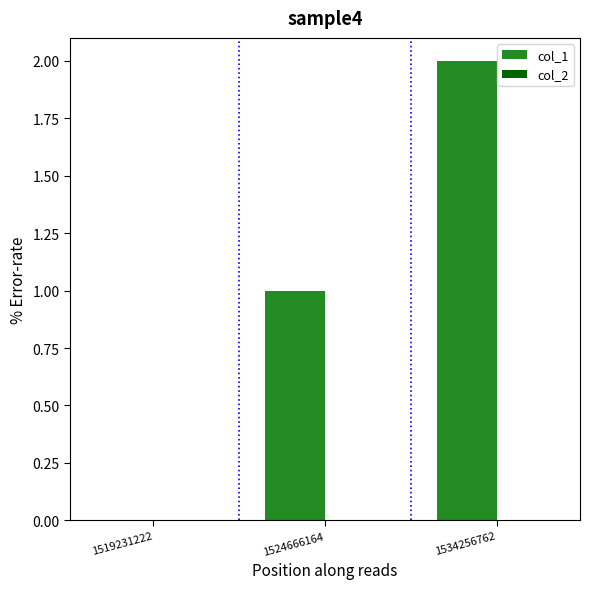

Which has a higher value, 1519231222 or 1534256762?

1534256762